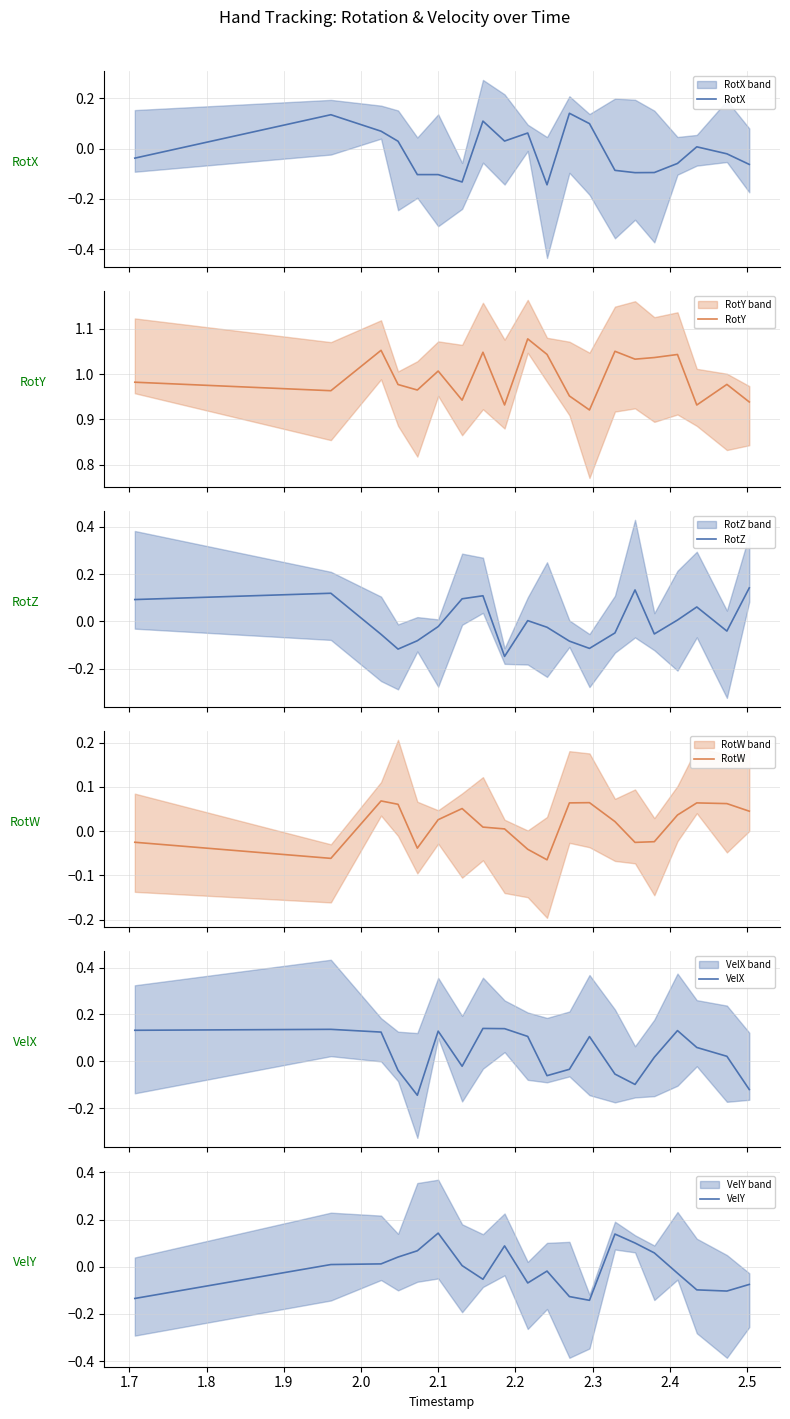

Which series ends up on top after the final intersection of RotW and VelX?

RotW